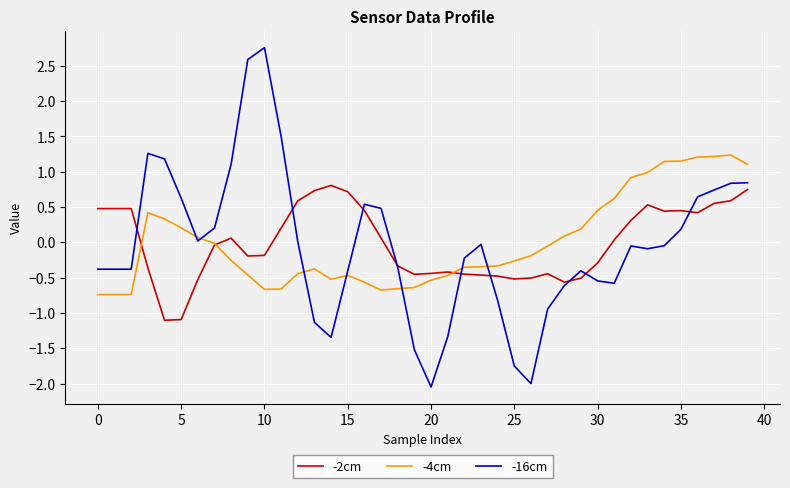

Which series has the widest spread of values?

-16cm